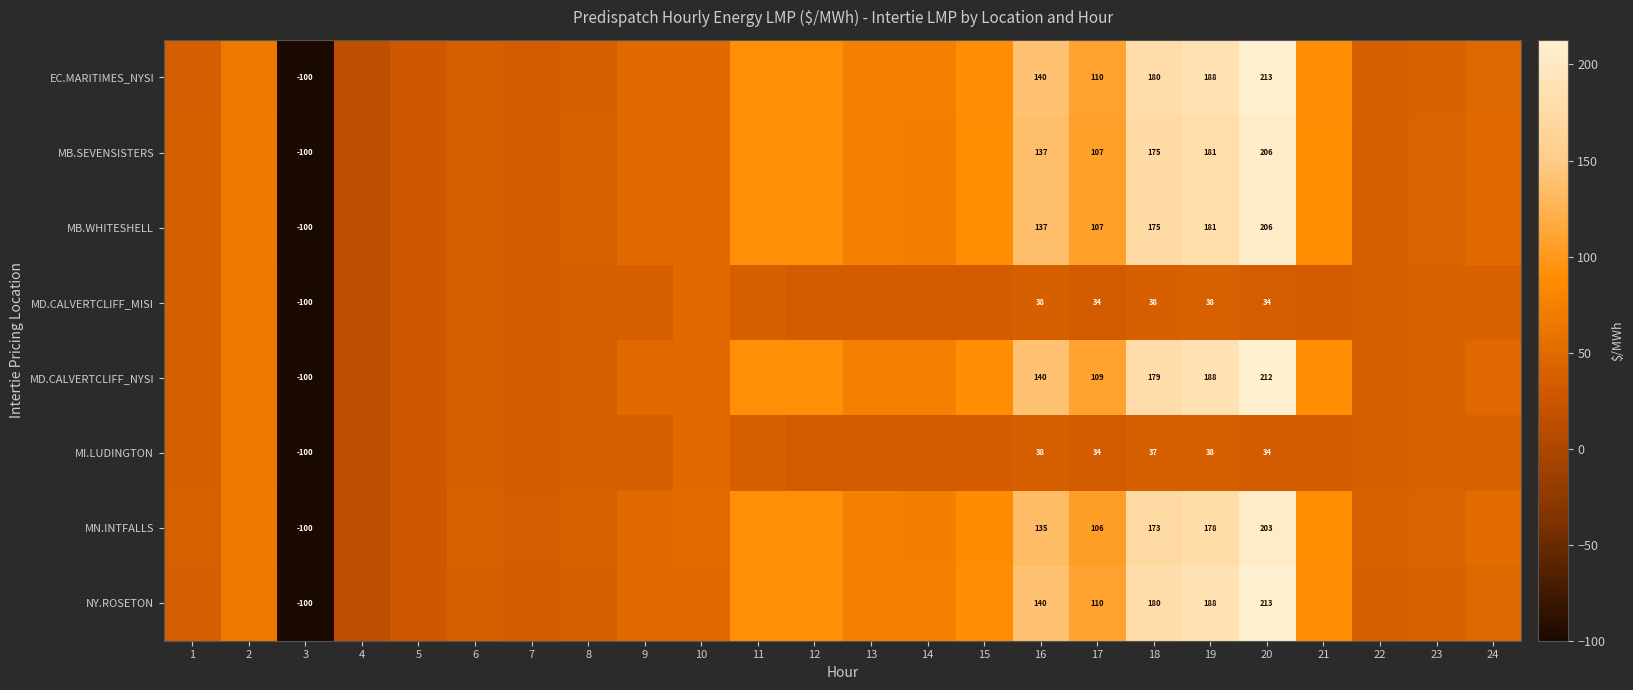

What is the sum of all MI.LUDINGTON values?

744.0